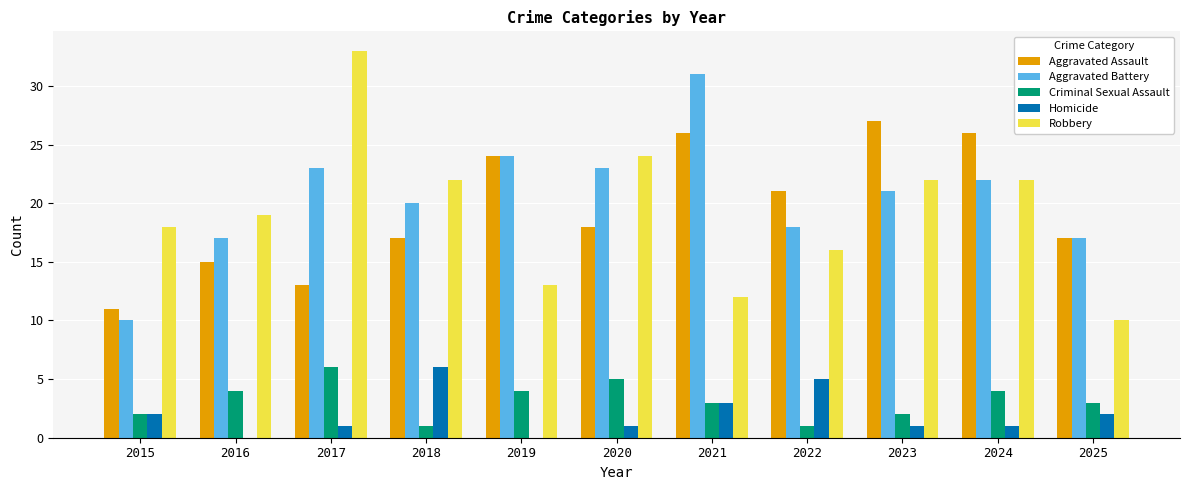

What is the maximum value shown in the chart?

33